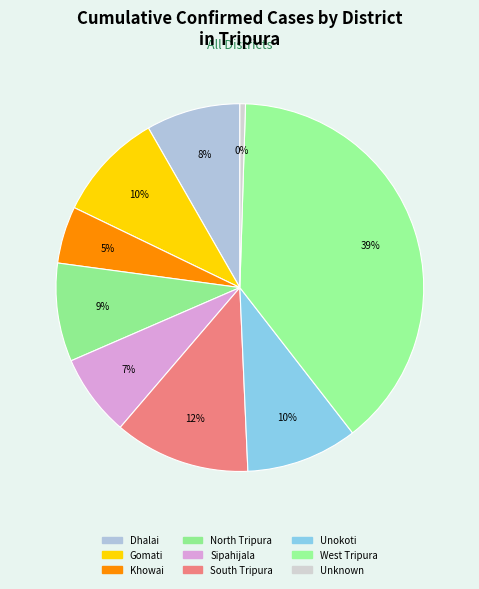

To the nearest percent, what is the average slice percentage?

11%